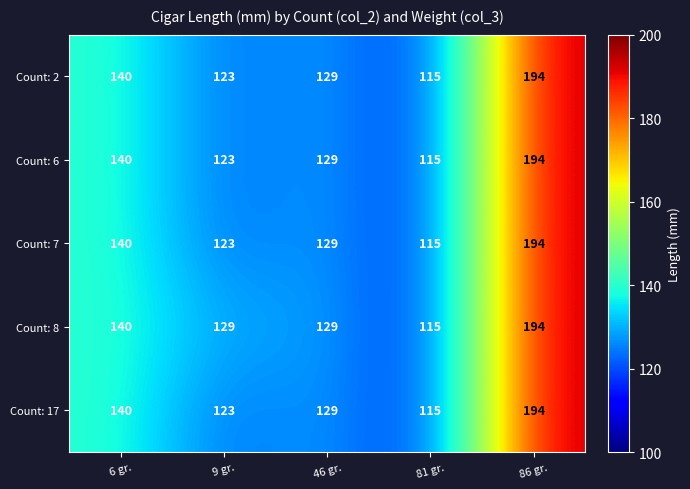

What is the sum of the Count: 17 values at 9 gr. and 81 gr.?

238